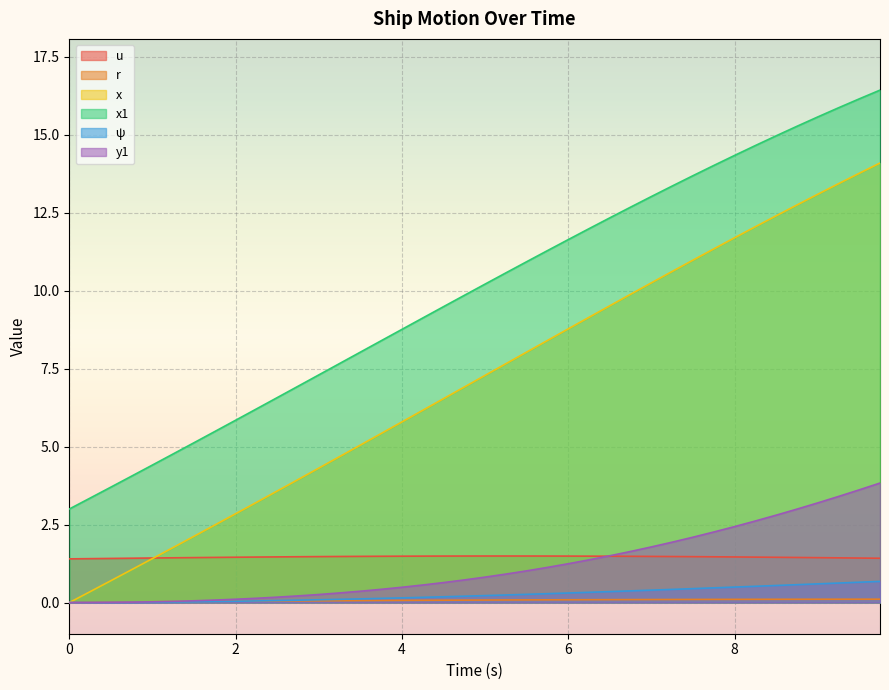

How many lines are shown in the chart?

6